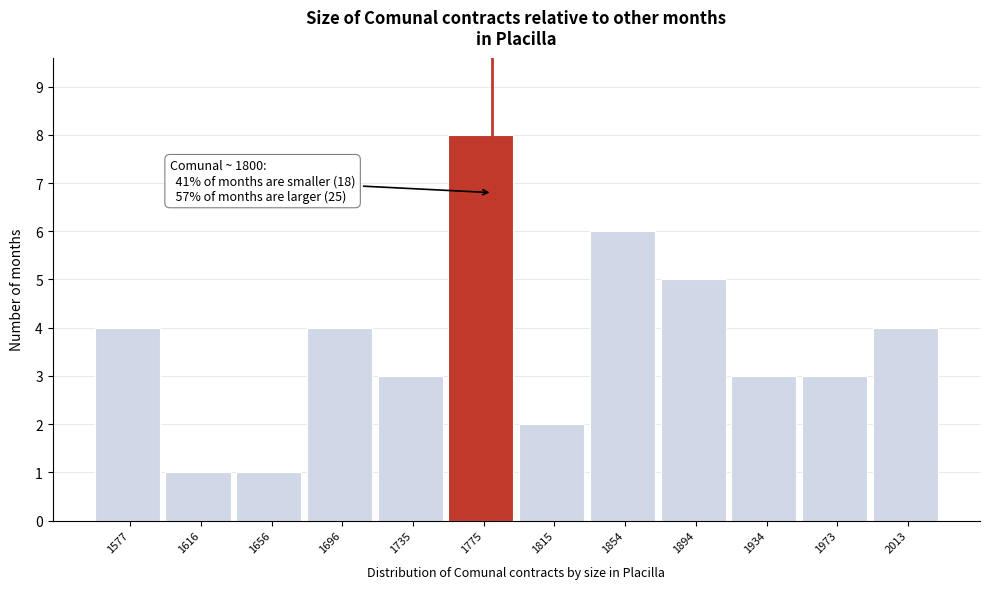

Reading right to left, extract all data points from this chart.

2013=4	1973=3	1934=3	1894=5	1854=6	1815=2	1775=8	1735=3	1696=4	1656=1	1616=1	1577=4